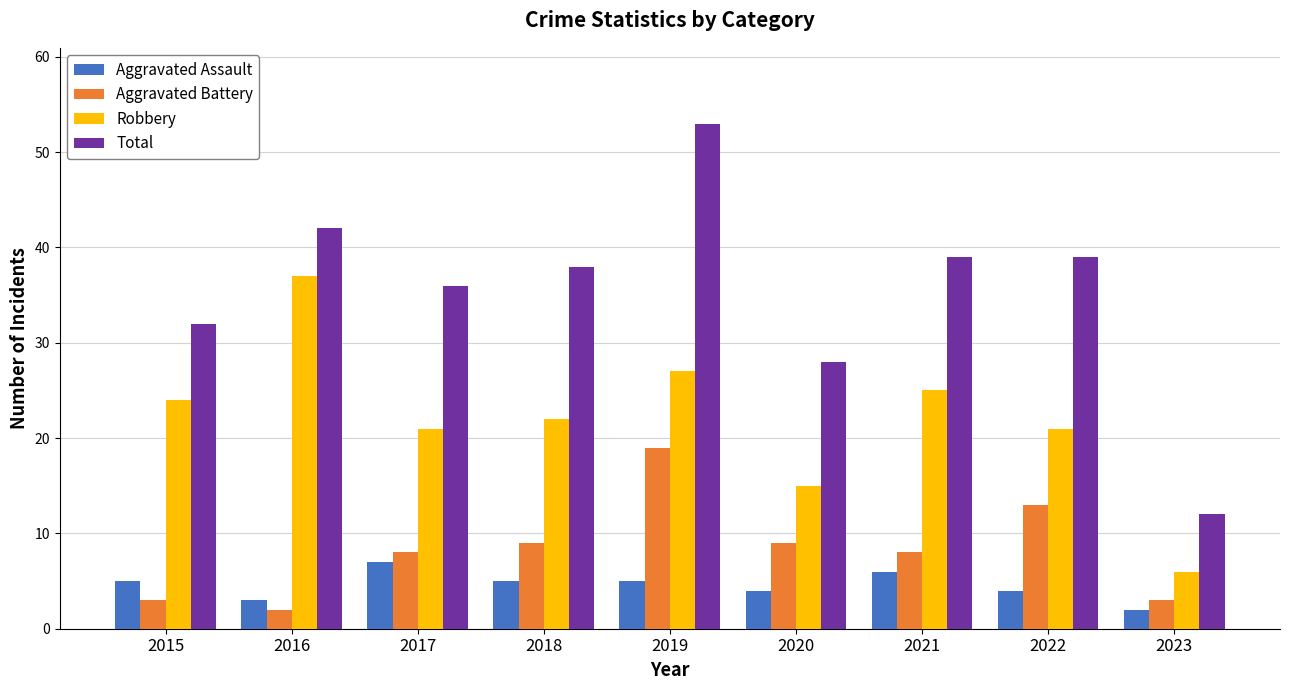

Which series changed the most between 2015 and 2021?

Total